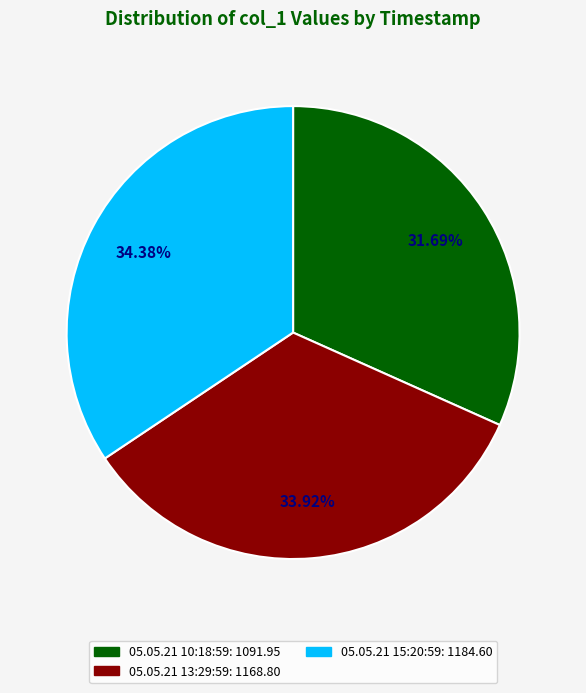

How many slices are in this pie chart?

3